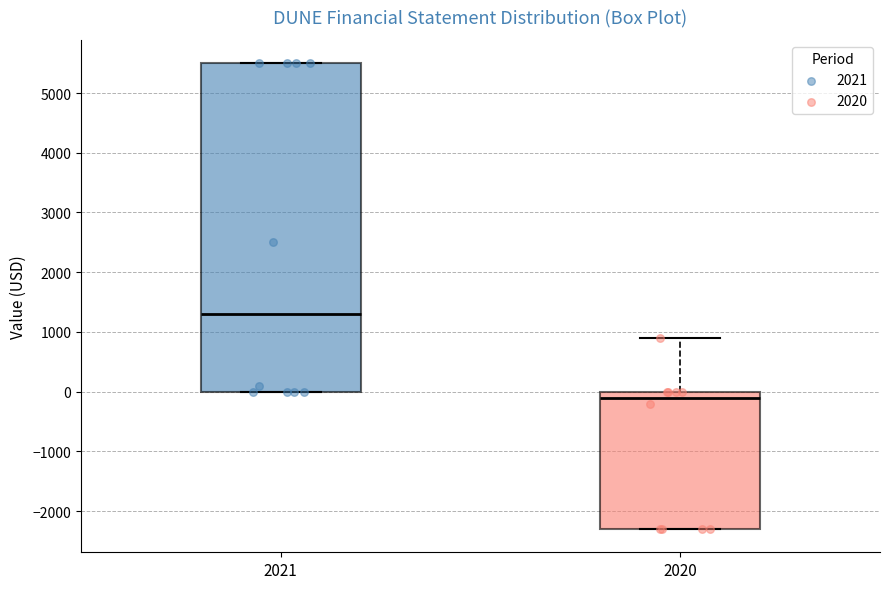

Which box has the lowest median line?

2020